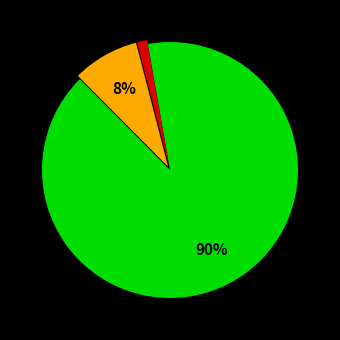

Is there a majority slice in this chart?

Yes